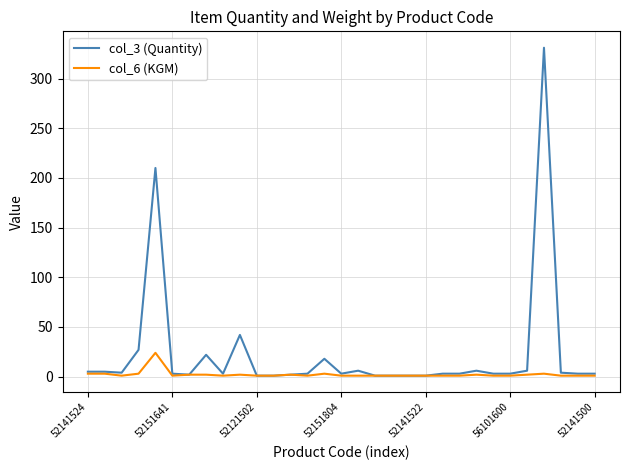

List the series in order of their overall mean, highest first.

col_3 (Quantity), col_6 (KGM)